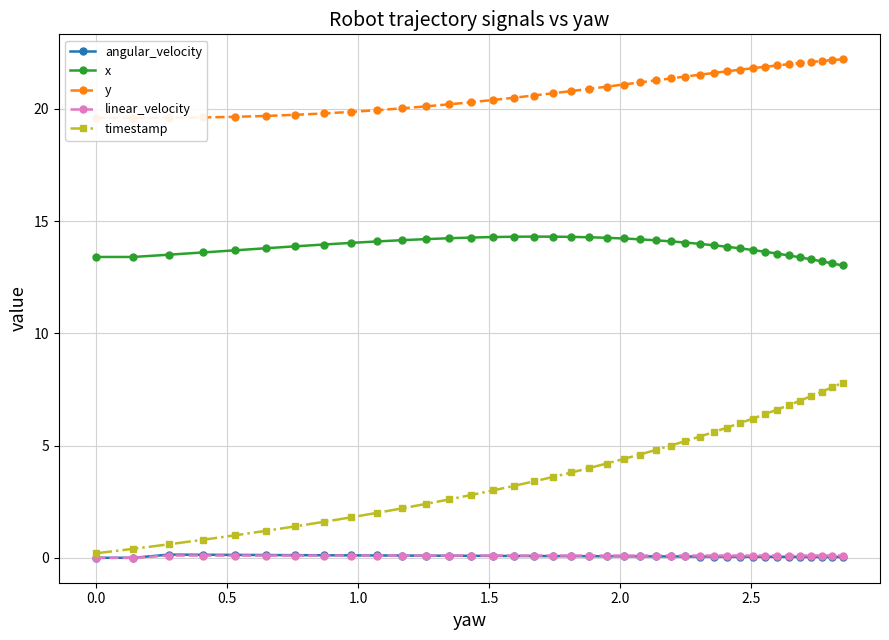

What is the difference between the maximum and minimum values in the x series?

1.3